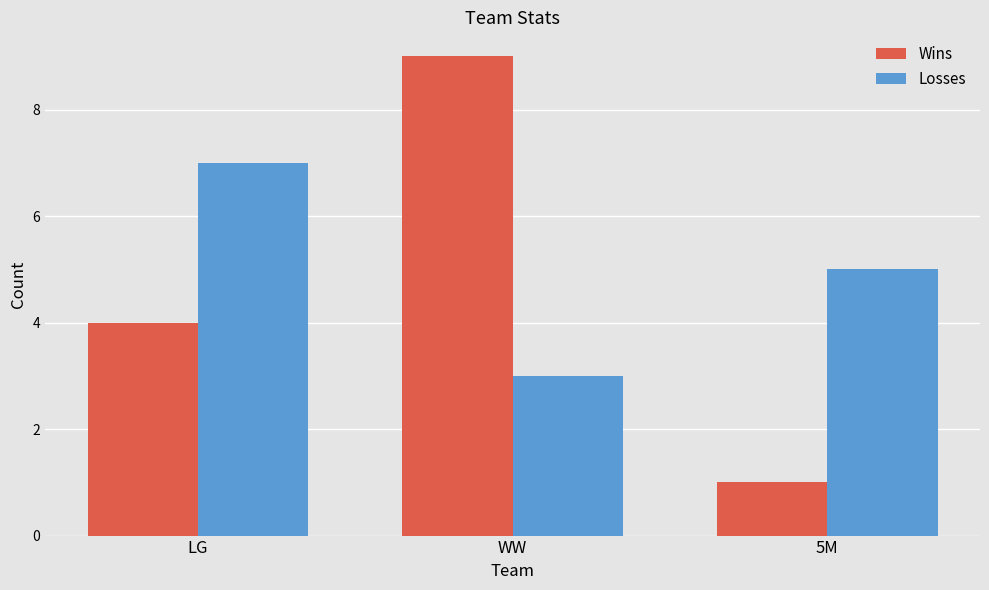

What is the total value across all series at LG?

11